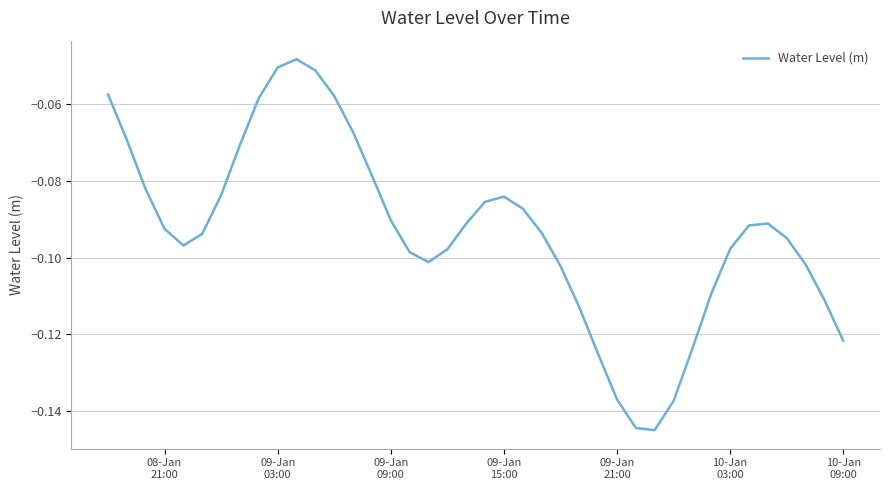

How many series are shown in this chart?

1